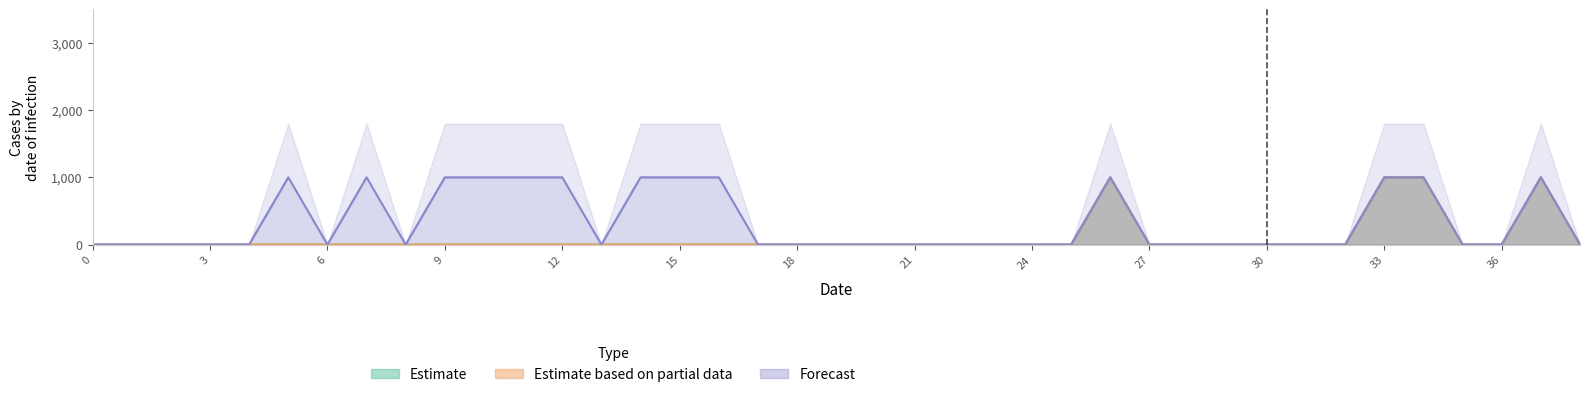

How many lines are shown in the chart?

3